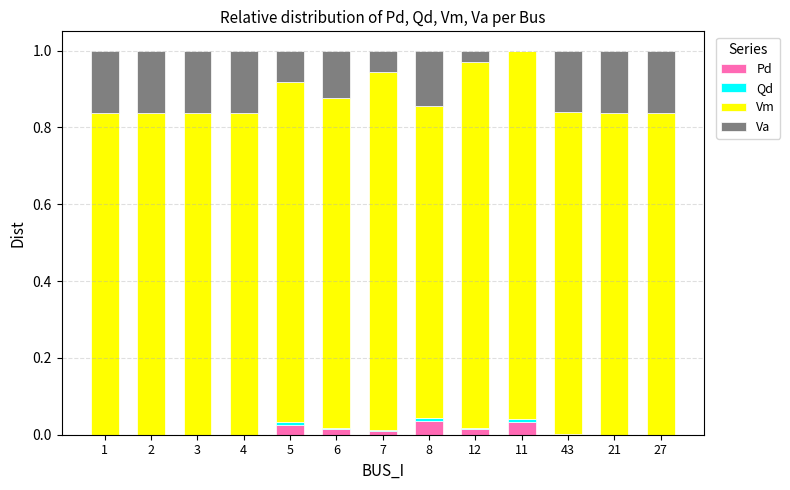

Are the bars horizontal?

No